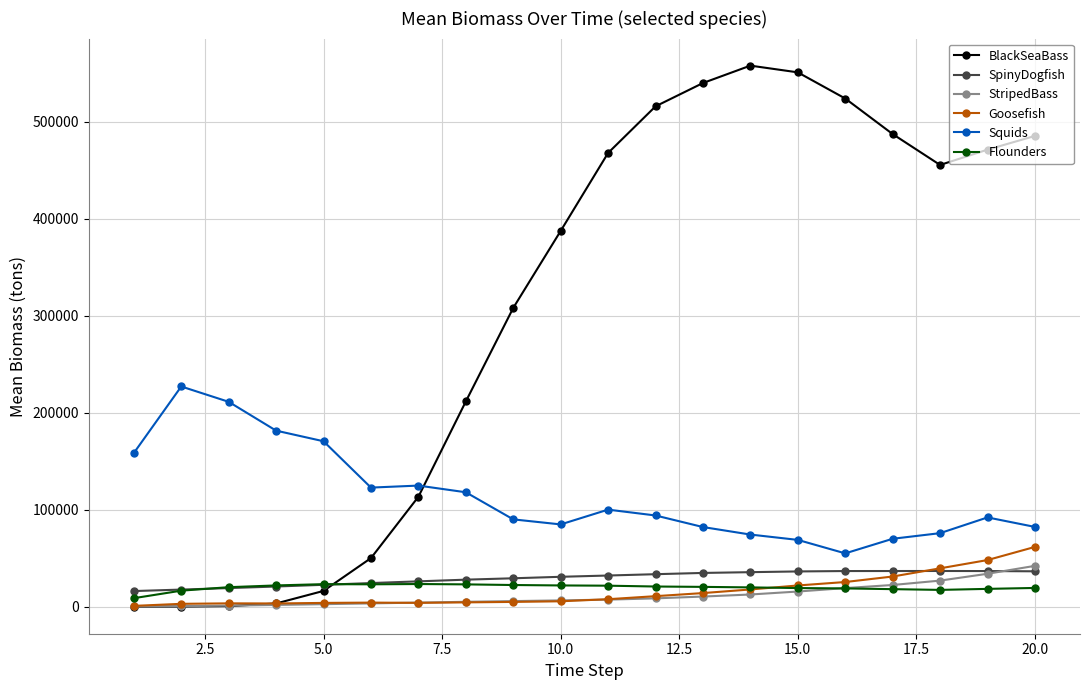

How many lines are shown in the chart?

6